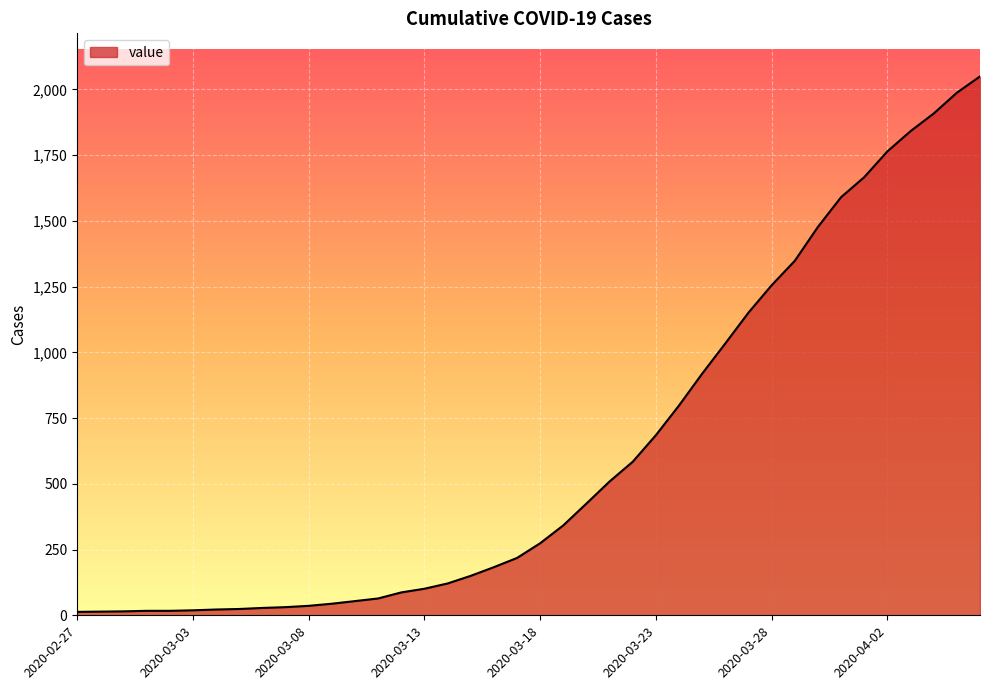

What is the greatest value displayed?

2049